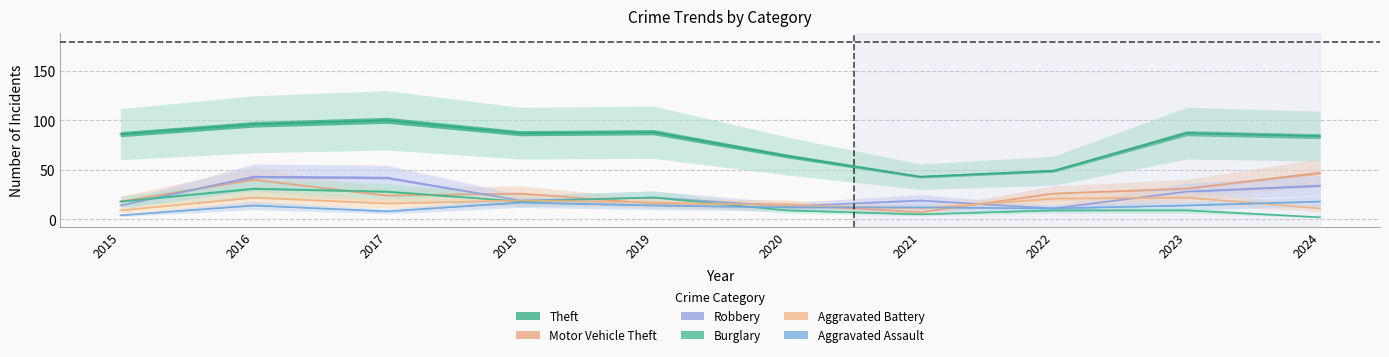

Reading right to left, list all the values displayed in this chart.

Theft: 2024=84	2023=87	2022=49	2021=43	2020=64	2019=88	2018=87	2017=100	2016=96	2015=86
Motor Vehicle Theft: 2024=47	2023=31	2022=26	2021=7	2020=15	2019=16	2018=26	2017=24	2016=40	2015=18
Robbery: 2024=34	2023=28	2022=11	2021=19	2020=13	2019=22	2018=19	2017=42	2016=43	2015=14
Burglary: 2024=2	2023=9	2022=9	2021=5	2020=9	2019=22	2018=18	2017=28	2016=31	2015=18
Aggravated Battery: 2024=11	2023=22	2022=21	2021=11	2020=14	2019=17	2018=19	2017=16	2016=22	2015=9
Aggravated Assault: 2024=18	2023=14	2022=11	2021=12	2020=12	2019=14	2018=17	2017=8	2016=14	2015=4